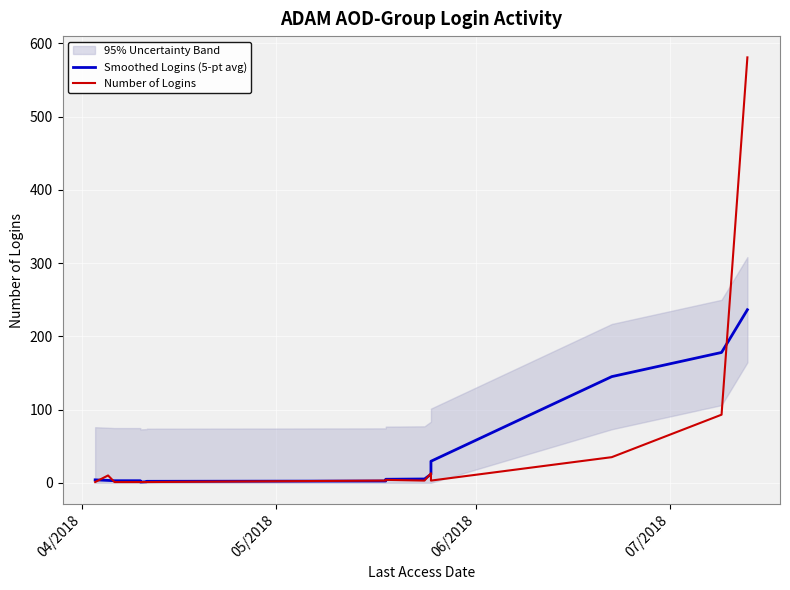

Does the chart display data point markers on the line(s)?

No